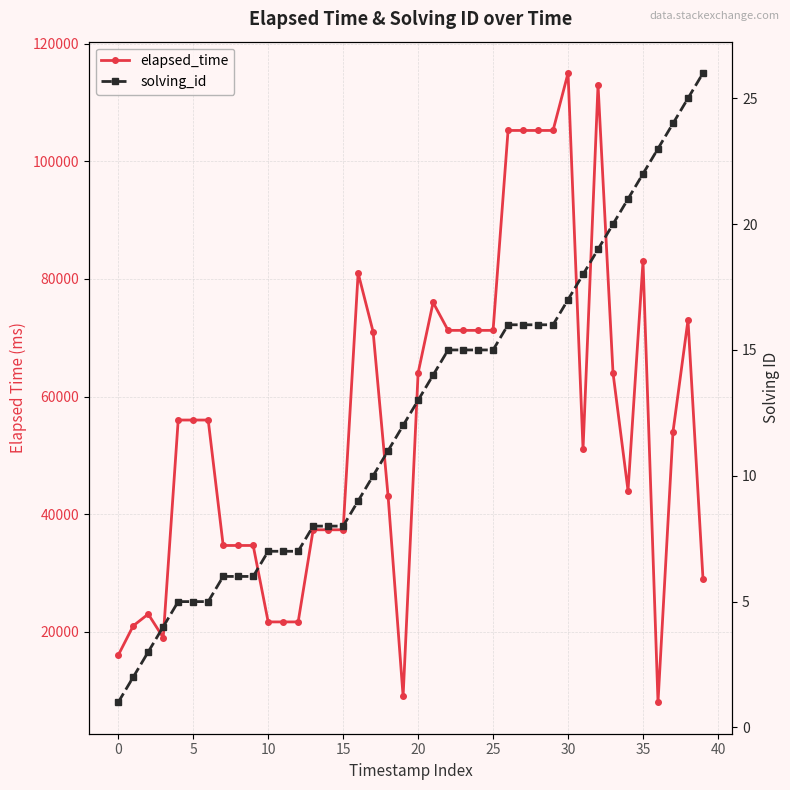

At 34, list the series in order from largest to smallest.

elapsed_time, solving_id